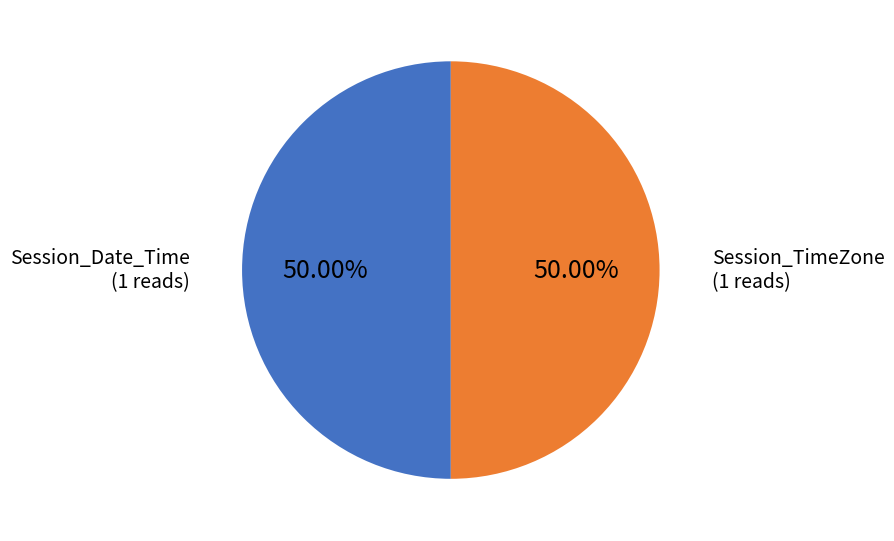

What is the ratio of the value at Session_TimeZone to the value at Session_Date_Time?

1.0